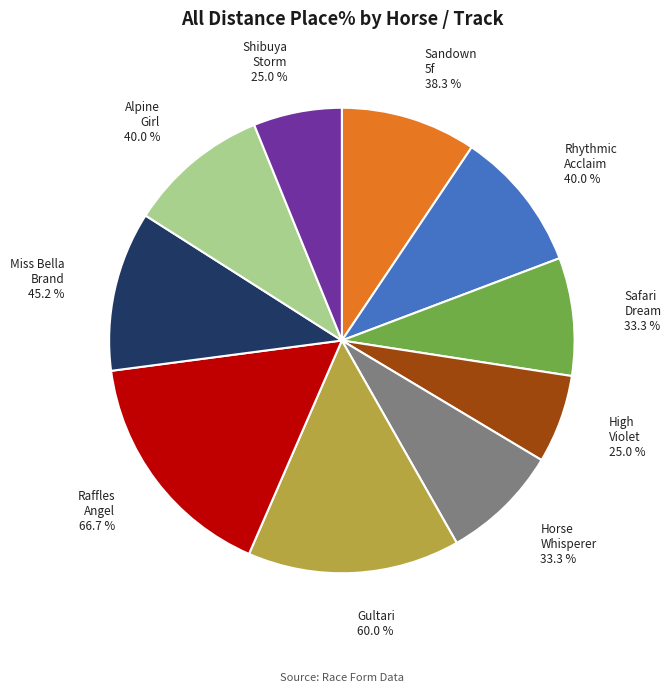

How many slices are in this pie chart?

10